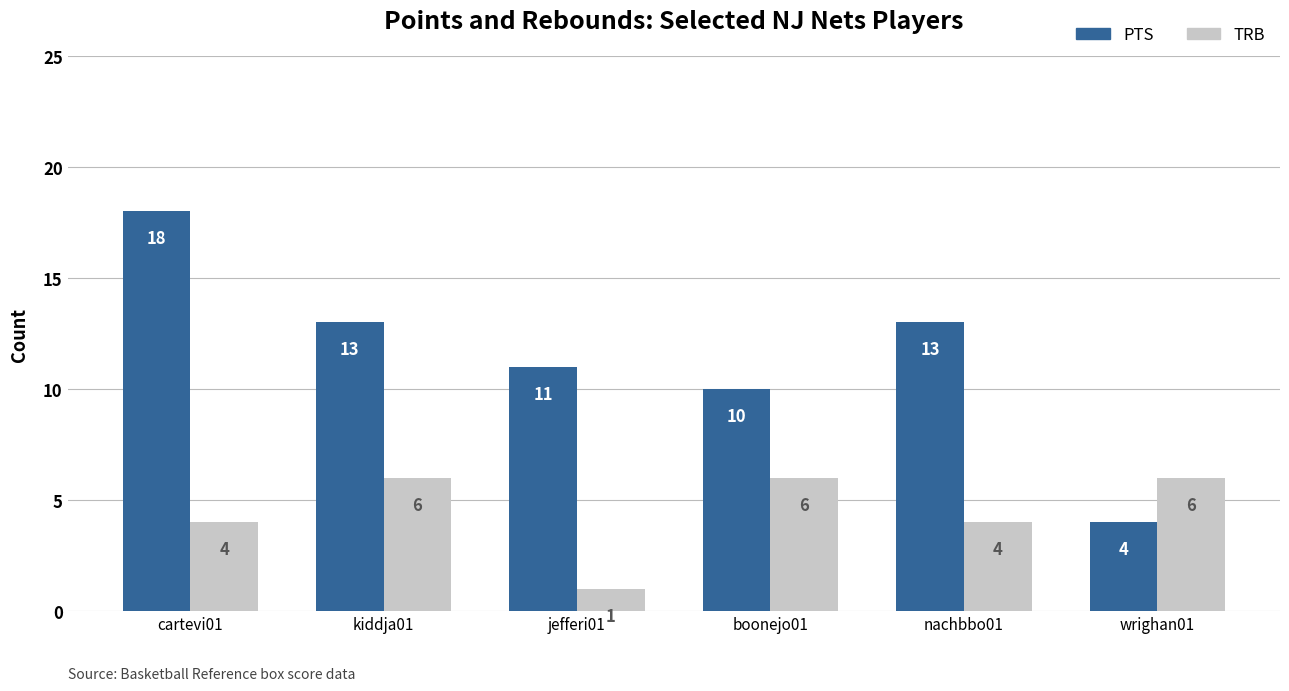

What is the label of the 1st bar from the right?

wrighan01